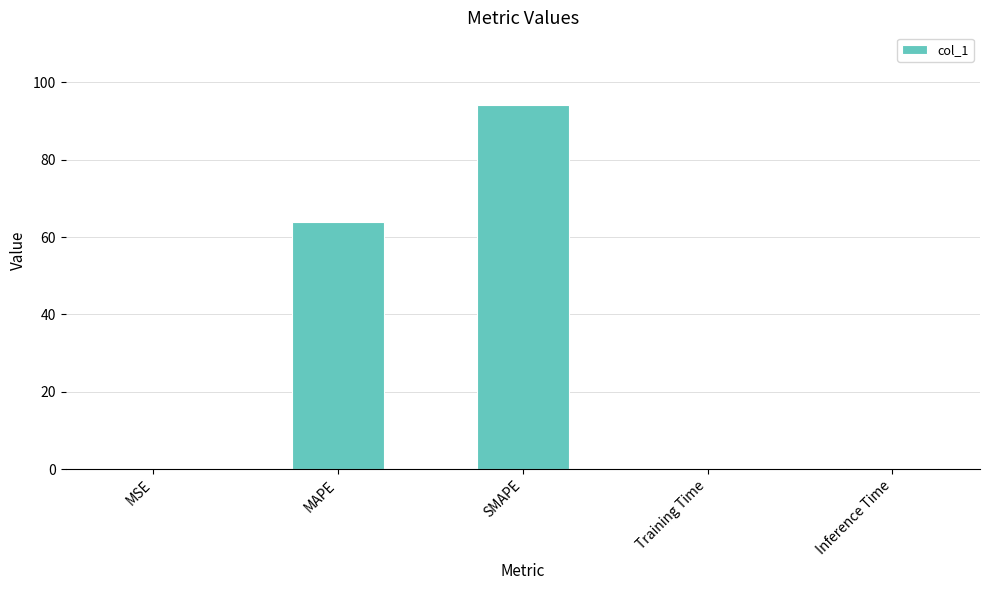

What is the greatest value displayed?

94.1